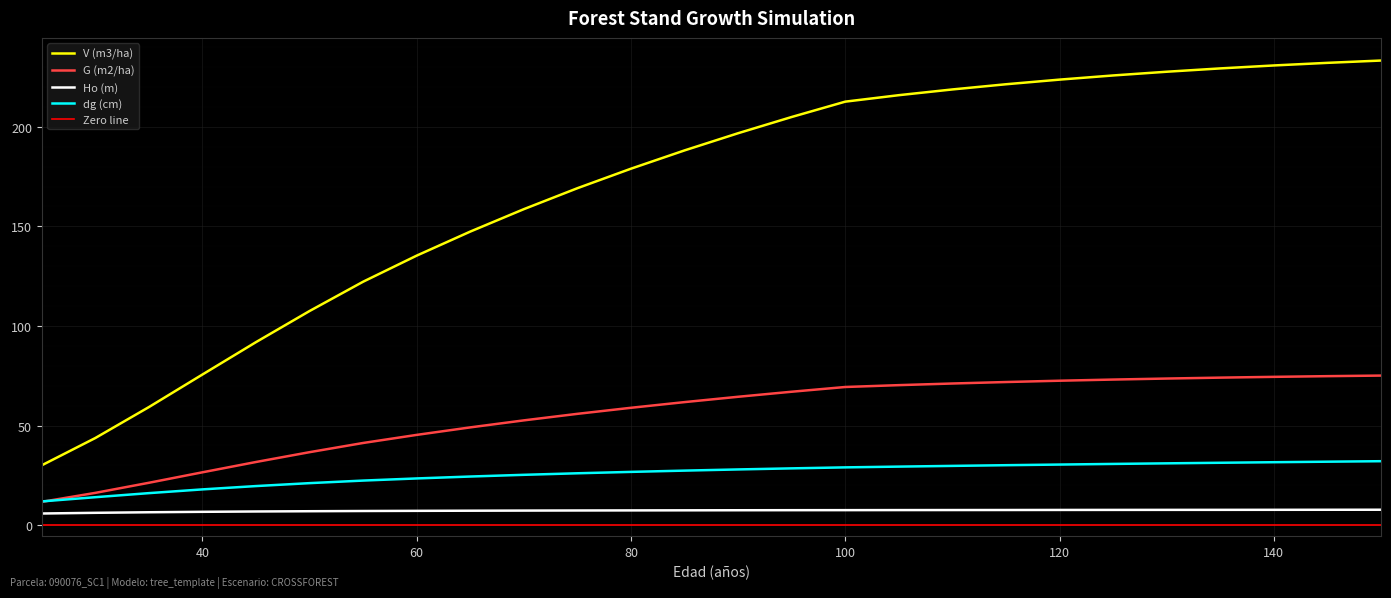

How many values in the Ho (m) series exceed 7?

20